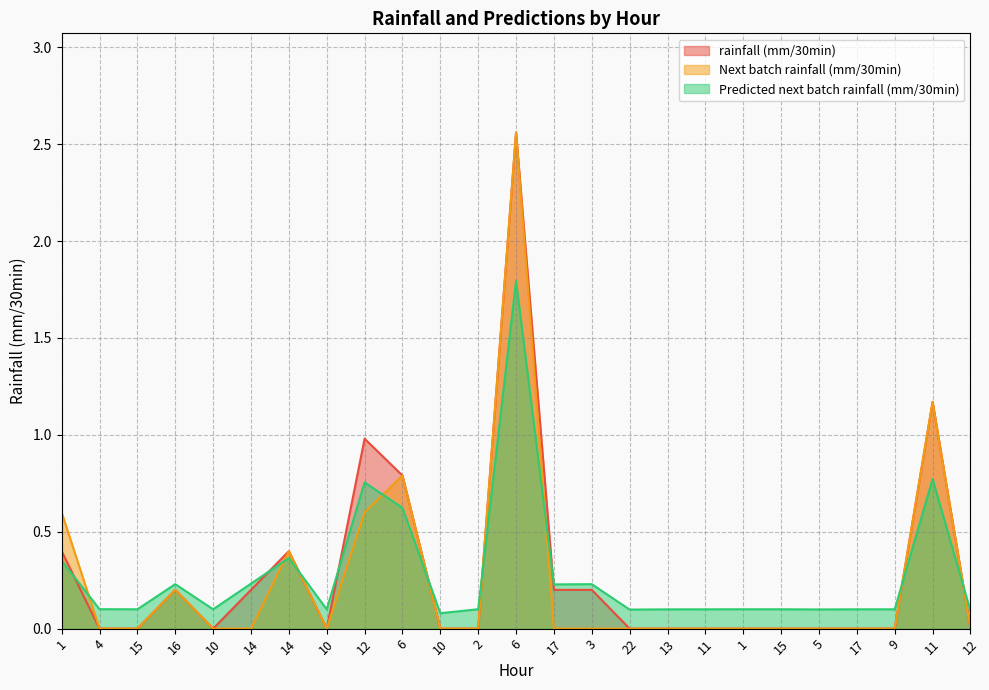

Which series has the largest range (max minus min)?

rainfall (mm/30min)